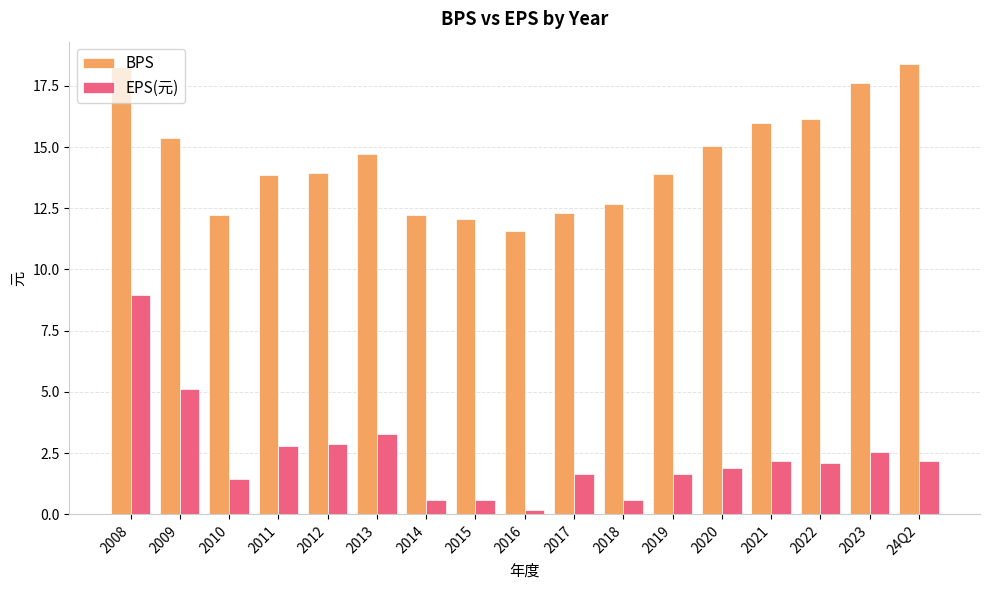

List the series in order of their overall mean, lowest first.

EPS(元), BPS